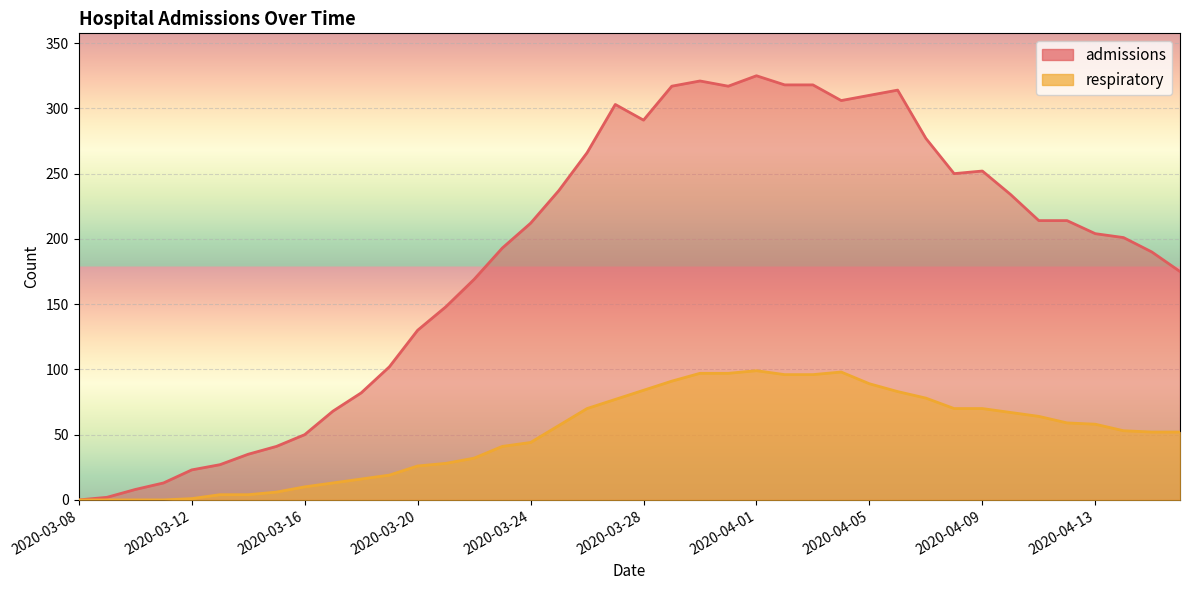

Is it true that admissions equals 142 at 2020-03-18?

False